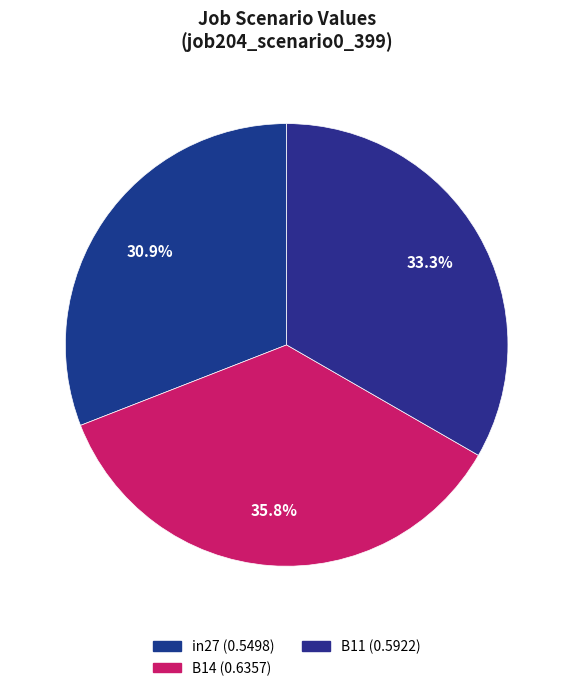

Which slice is the largest?

B14